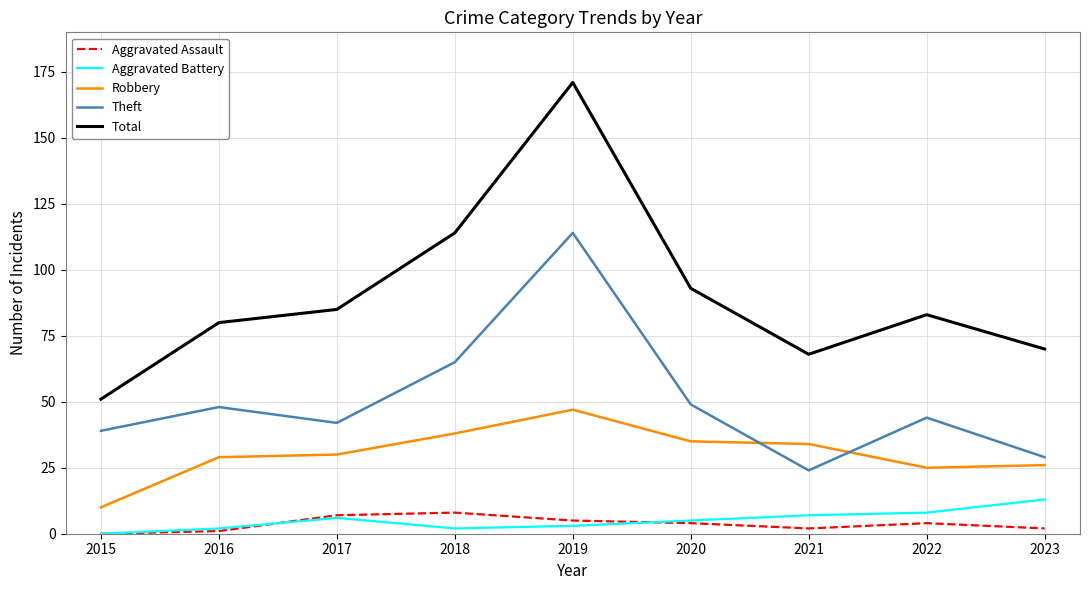

What is the difference between the Aggravated Assault values at 2016 and 2022?

3